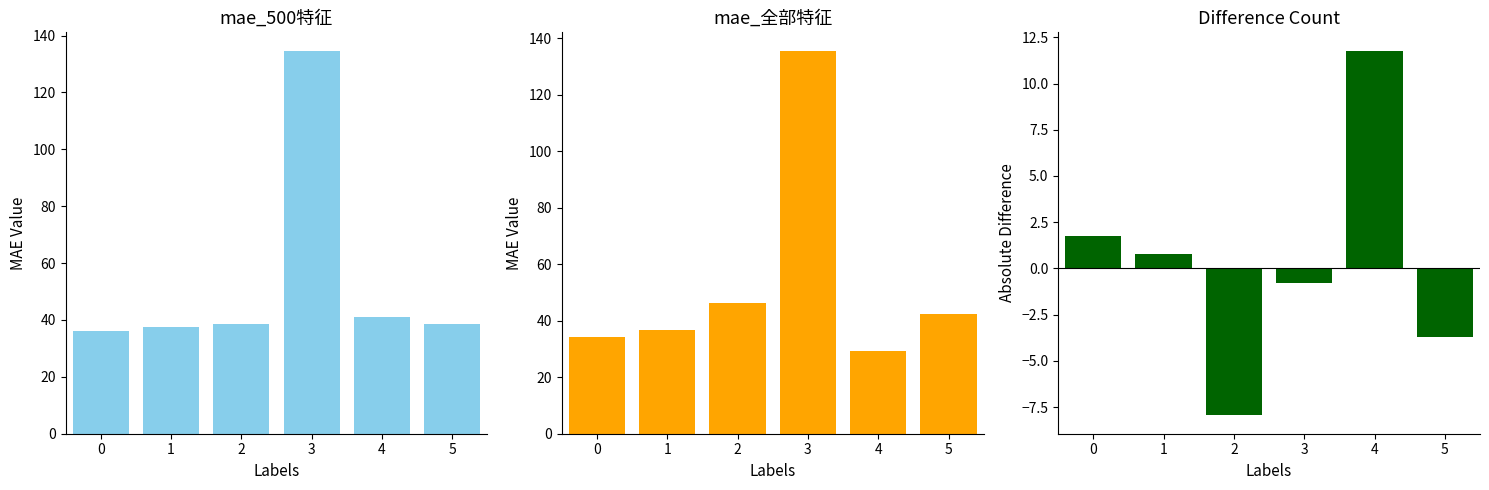

Are the bars grouped side by side (vs. stacked)?

Yes